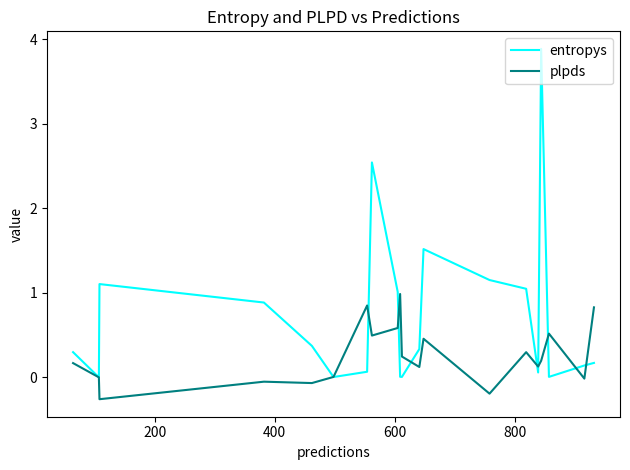

Which series has the largest total across all categories?

entropys